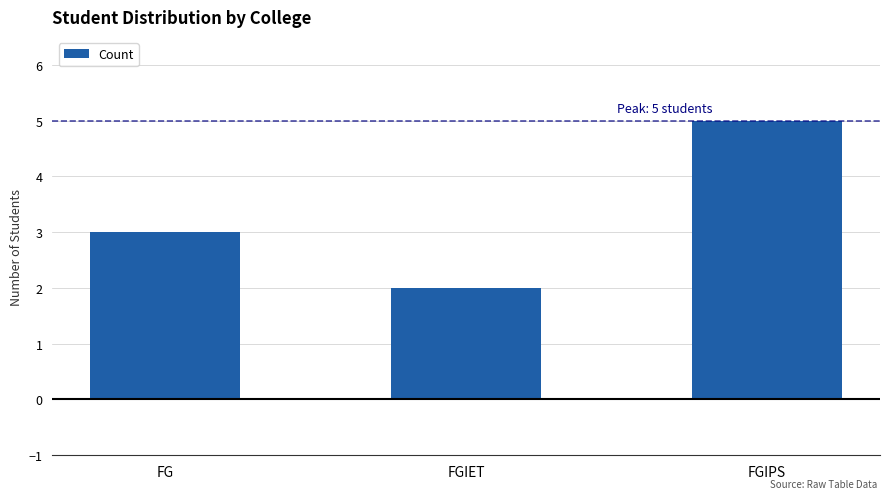

What is the difference between the second highest and minimum values?

1